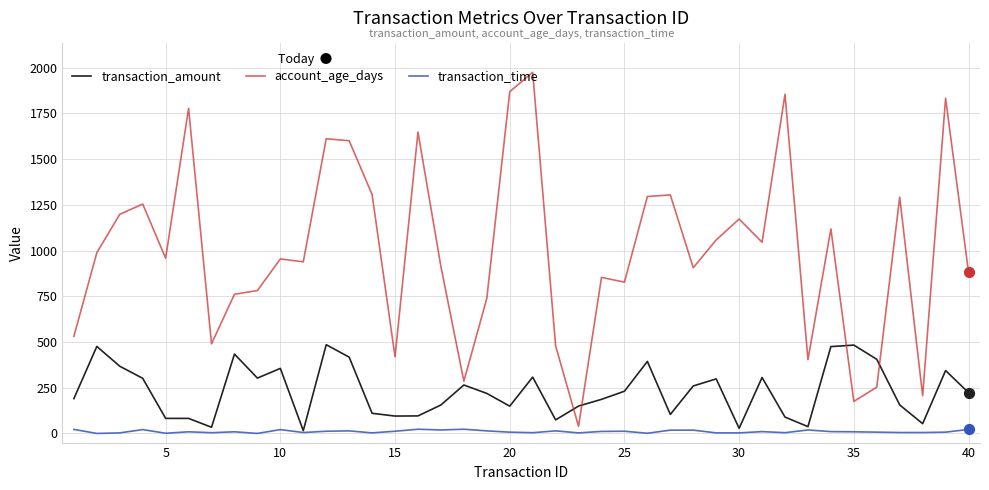

What are all the series names shown in the legend?

transaction_amount, account_age_days, transaction_time